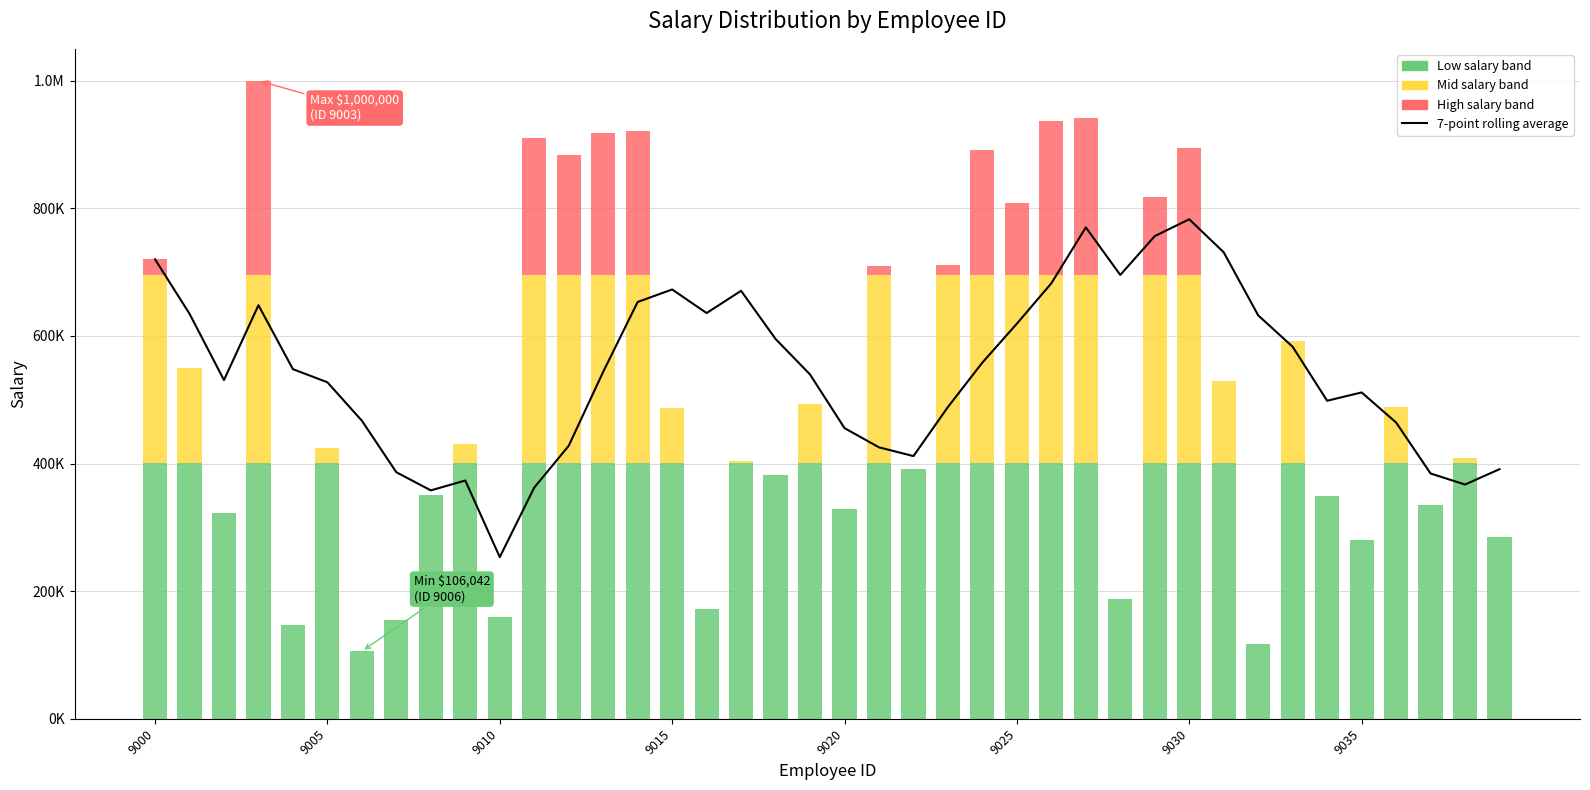

How many bars are there in total?

40